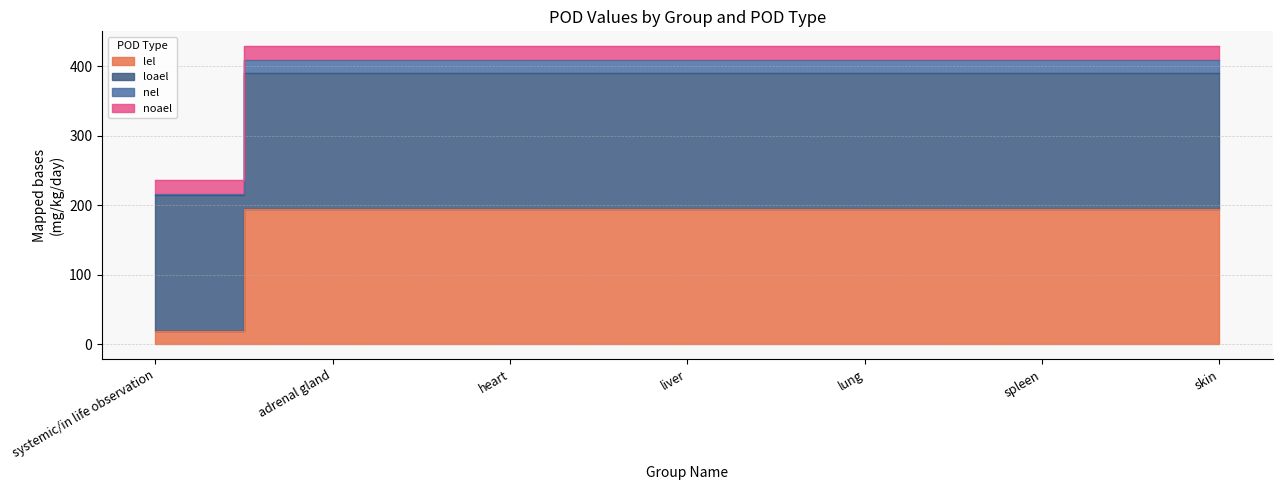

Where is lel nearest to the value 107?

systemic/in life observation